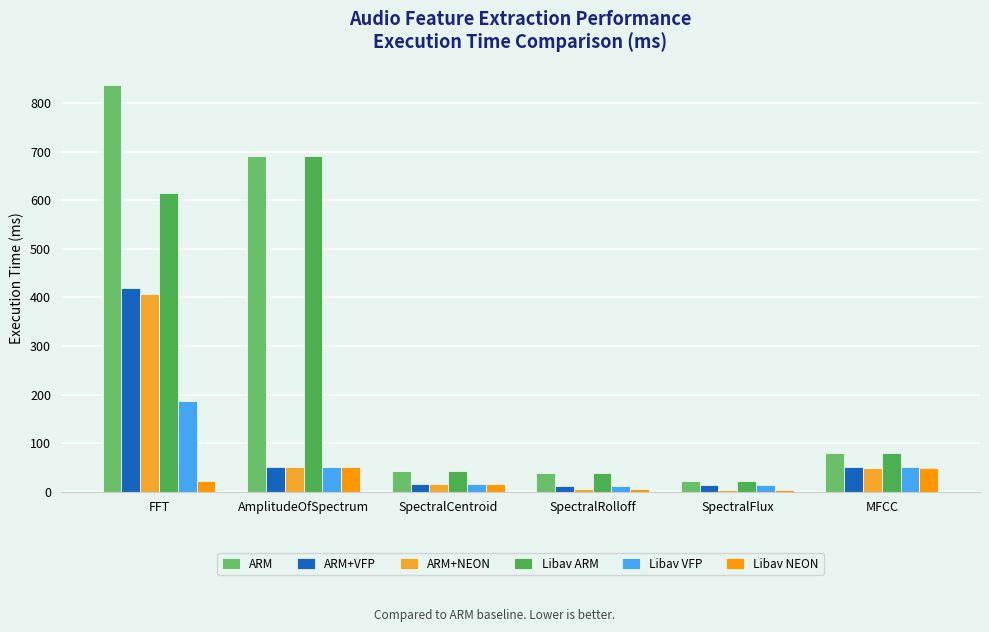

What is the difference between the maximum and second lowest values in the ARM+VFP series?

406.0